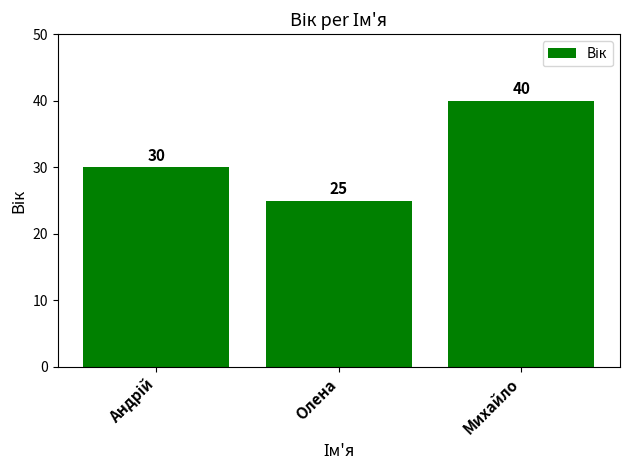

What is the difference between the values at Михайло and Олена?

15